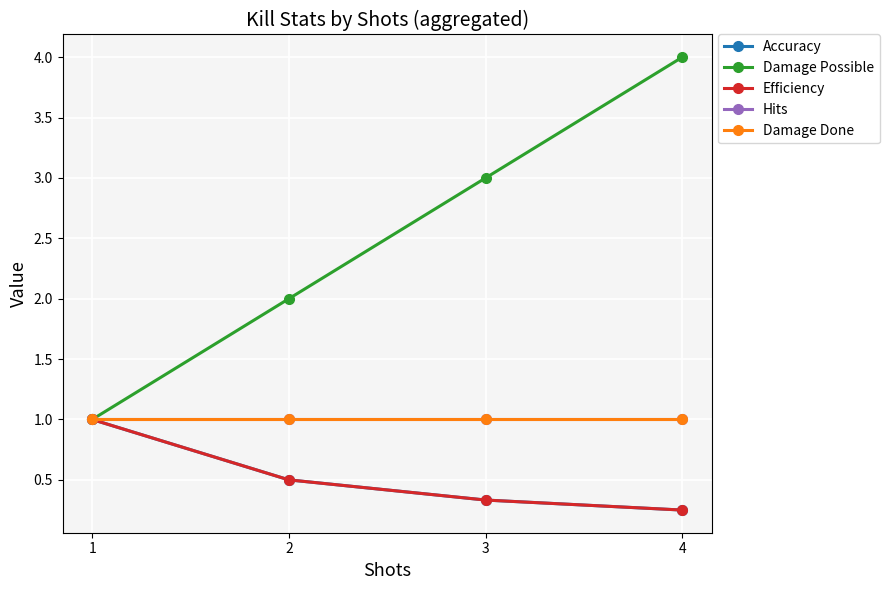

True or false: Hits has more than 0 points higher than both neighbors.

False